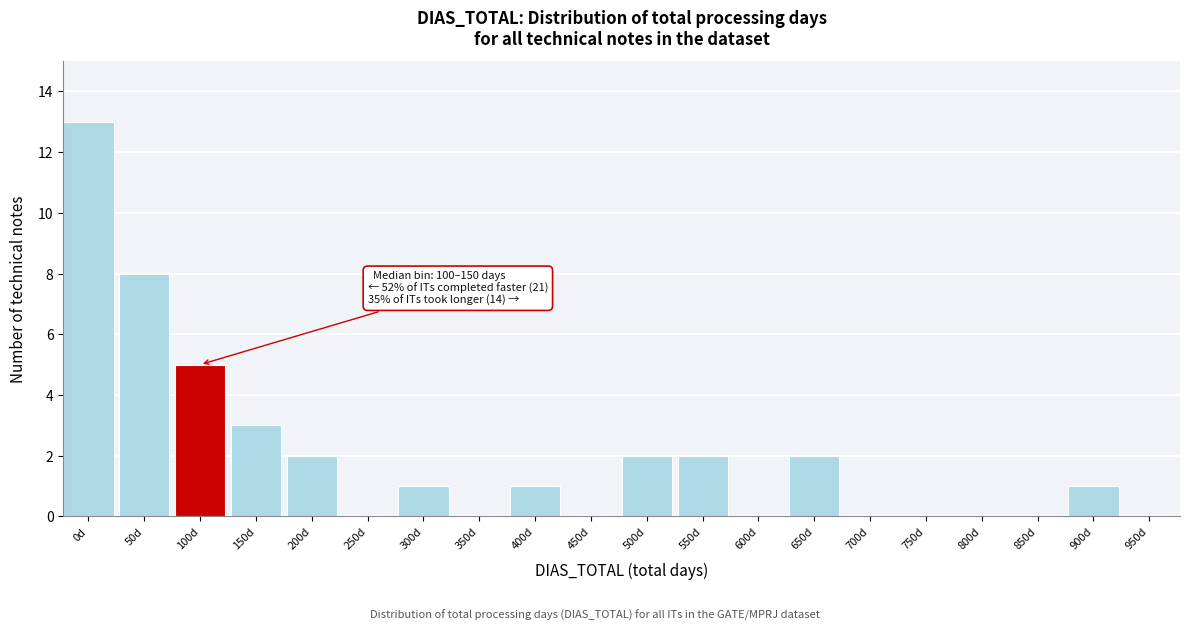

Reading left to right, extract all data points from this chart.

0d=13	50d=8	100d=5	150d=3	200d=2	250d=0	300d=1	350d=0	400d=1	450d=0	500d=2	550d=2	600d=0	650d=2	700d=0	750d=0	800d=0	850d=0	900d=1	950d=0